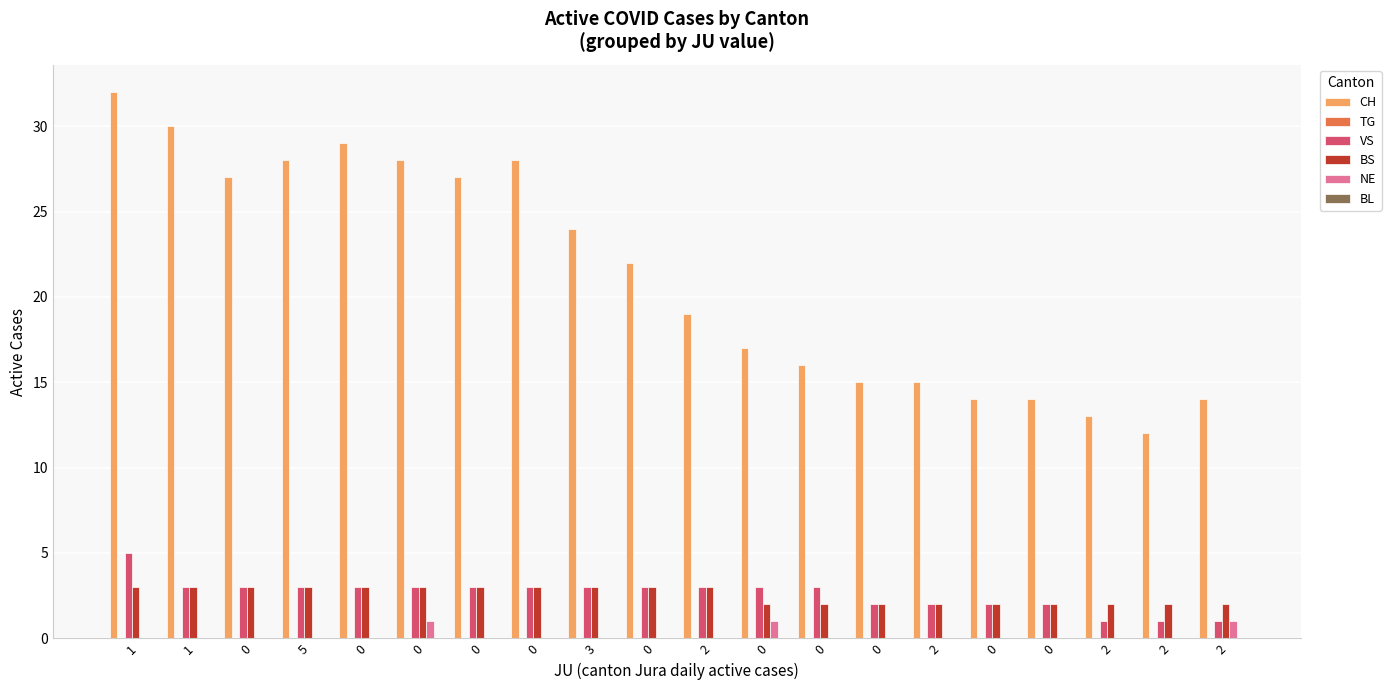

Are the bars grouped side by side (vs. stacked)?

Yes